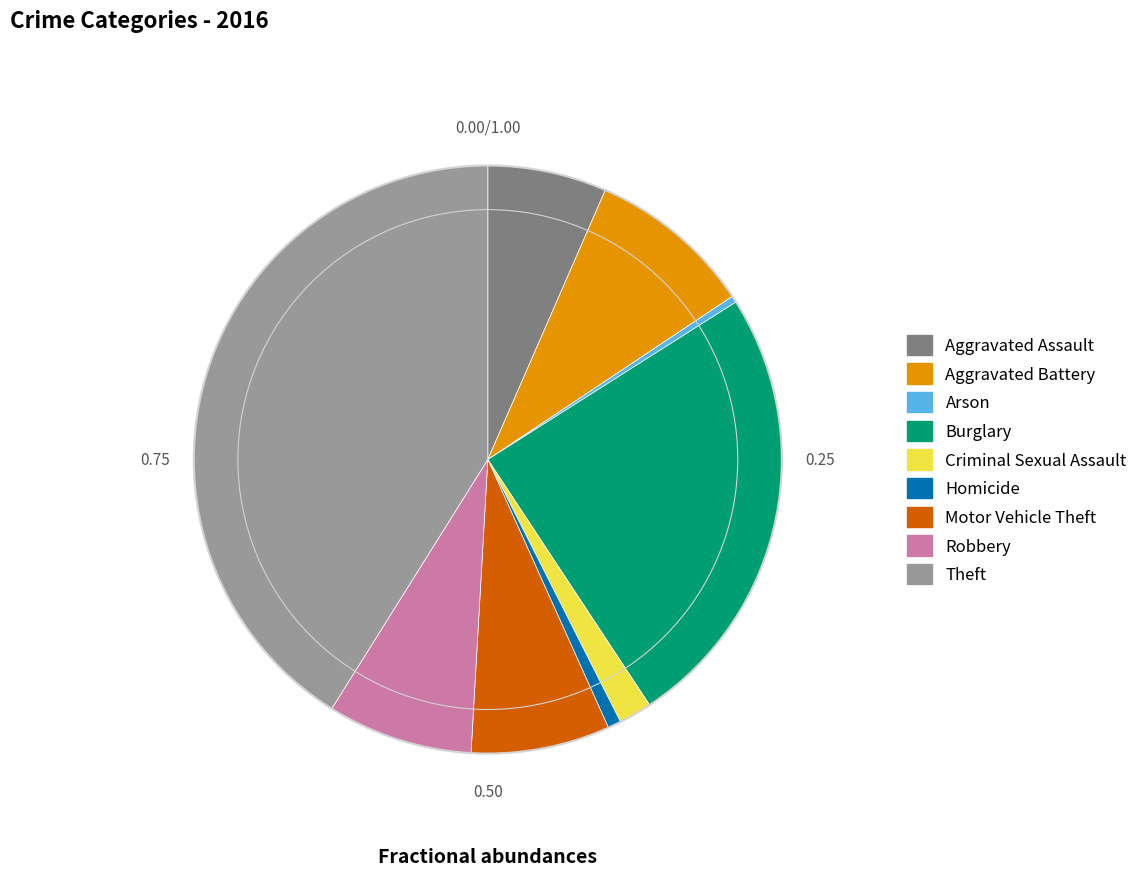

Does any single category account for the majority?

No